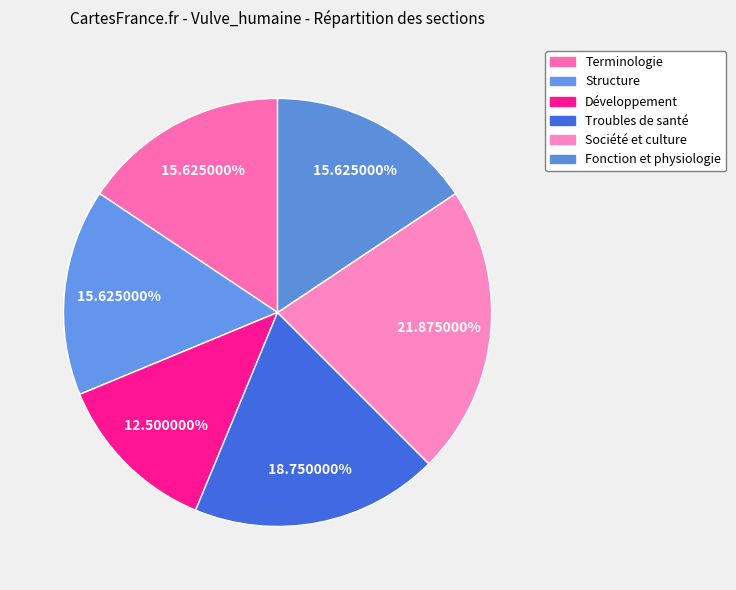

What percentage do Développement and Société et culture together represent?

34.4%